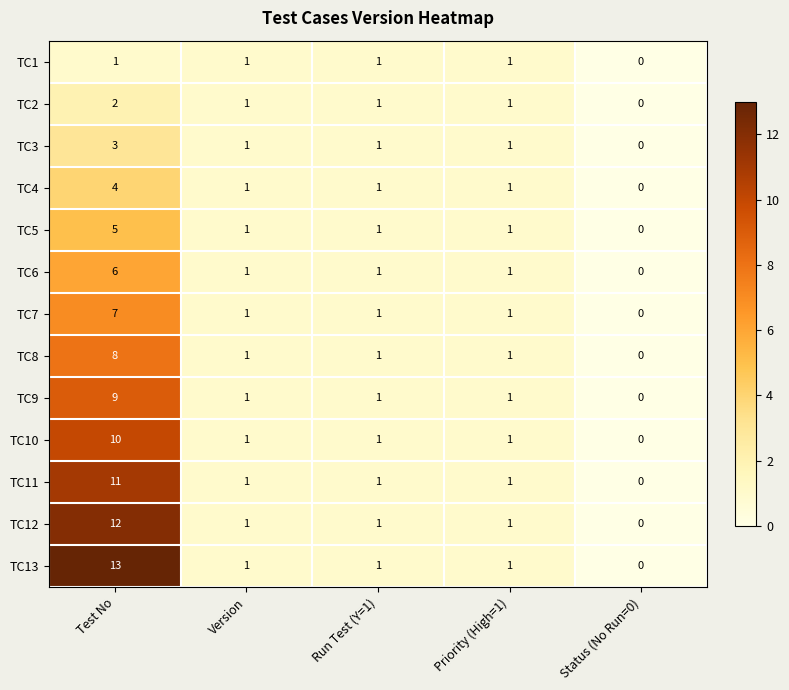

Which series has the largest total across all categories?

TC13